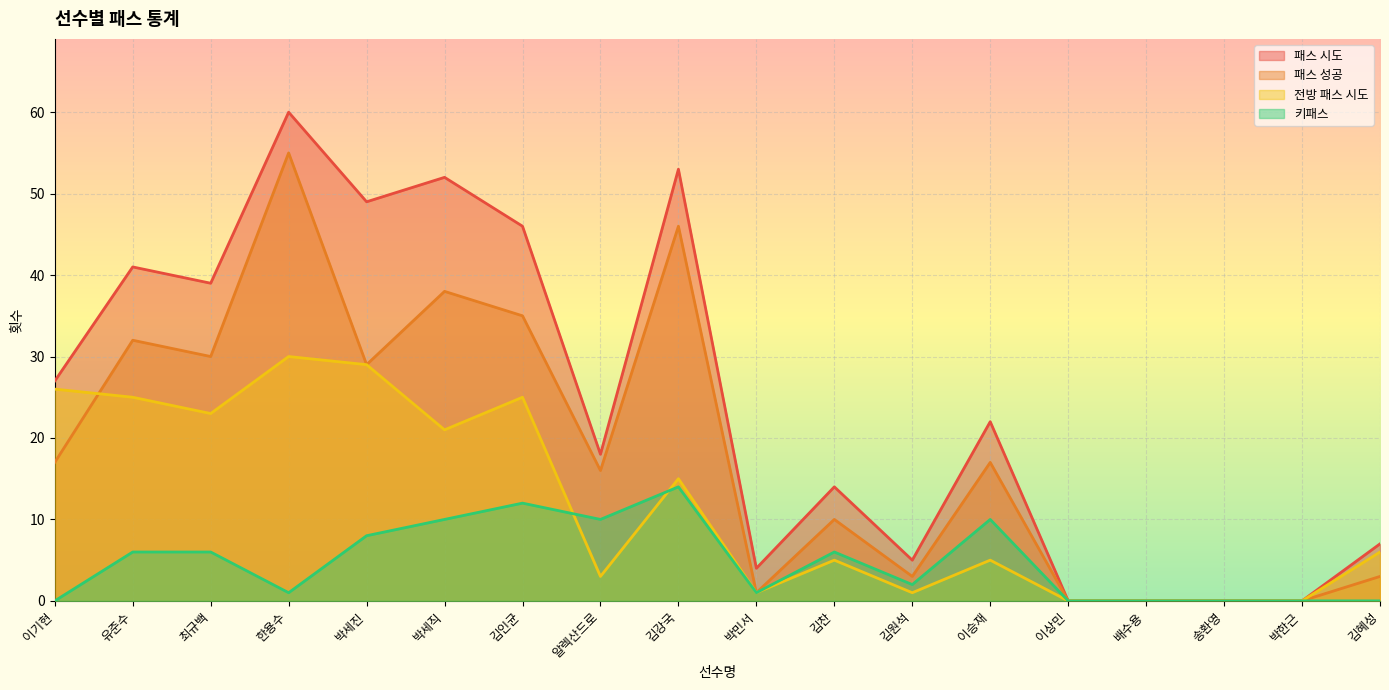

The value of 전방 패스 시도 at 김인균 is 25. True or false?

True